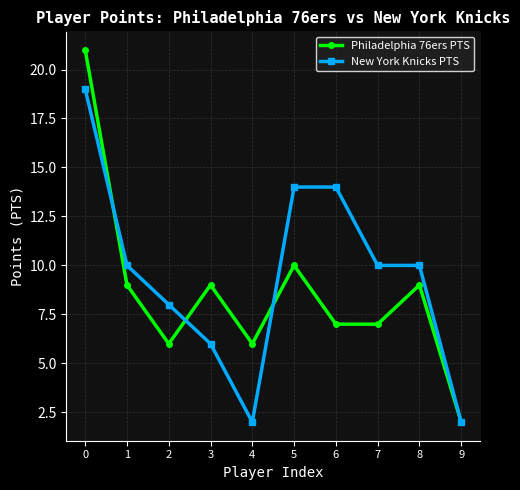

At which label is Philadelphia 76ers PTS closest to 11?

5